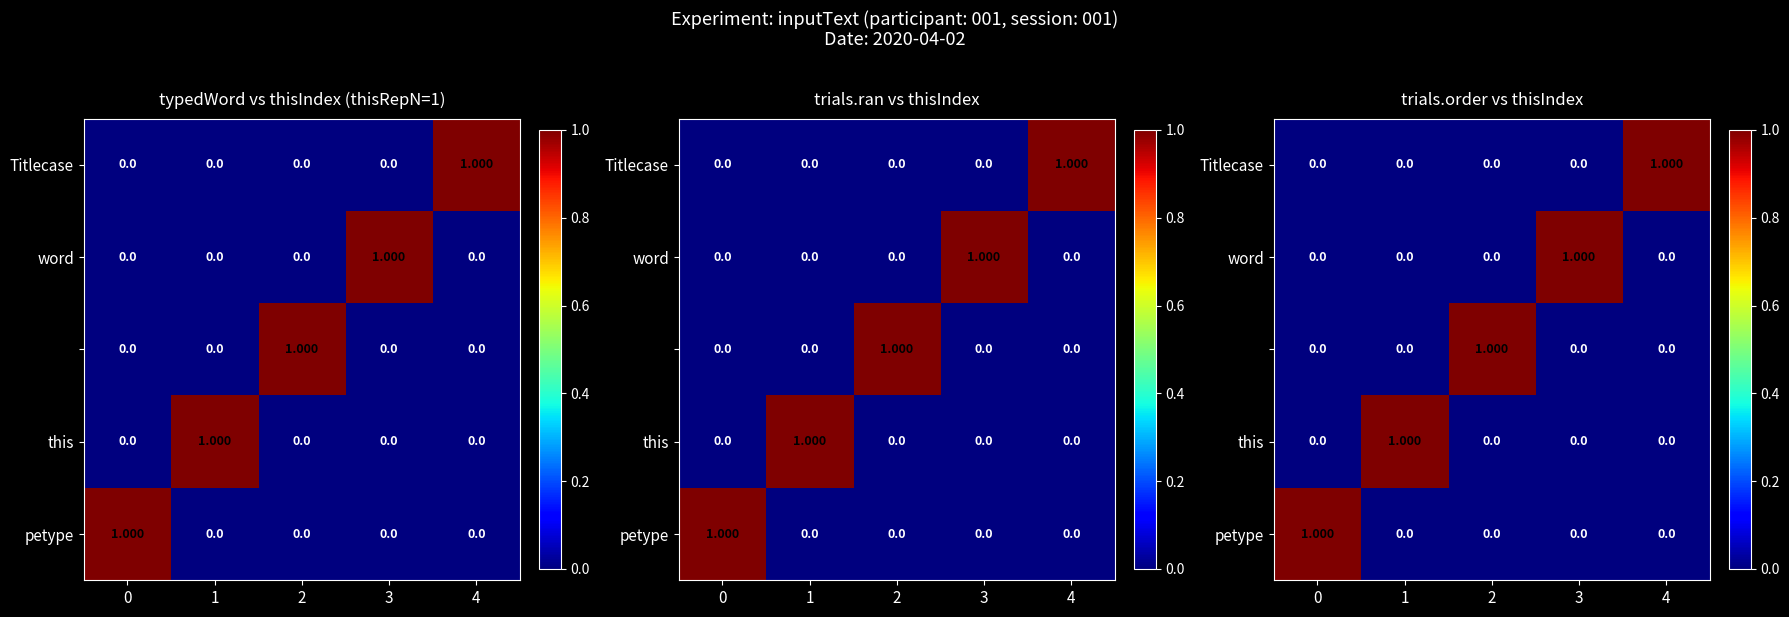

Count the petype values in the range 0 to 1.

5